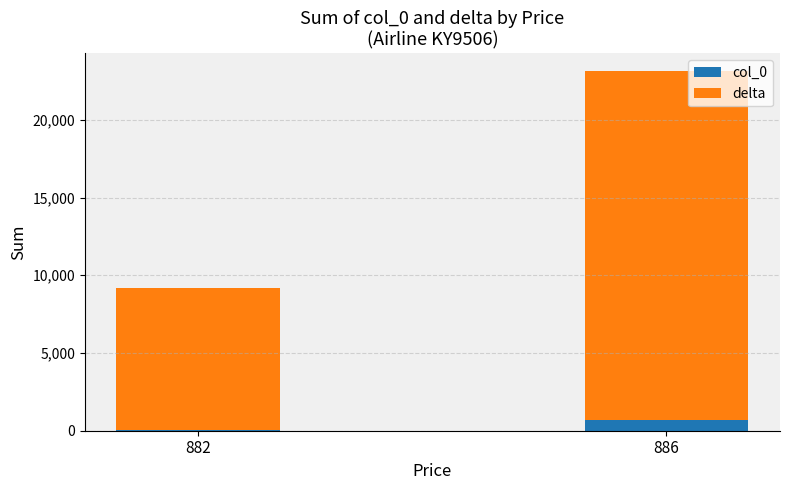

At which category is the sum across all series the highest?

886